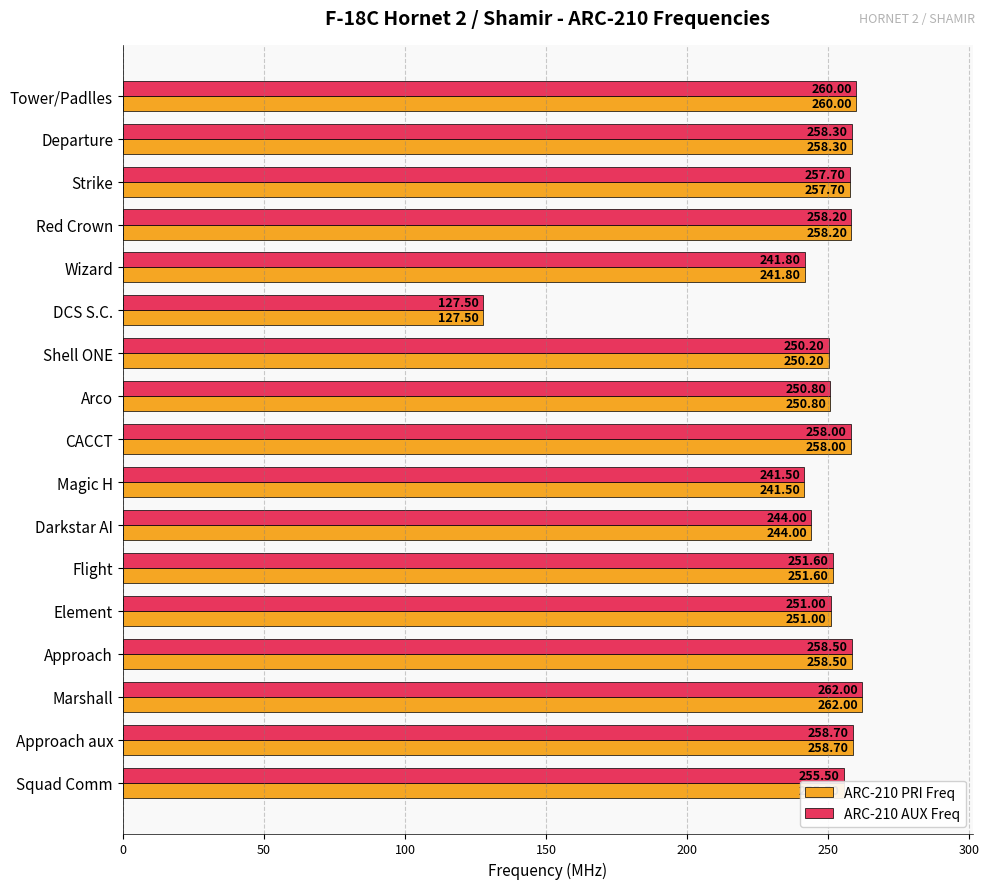

At how many categories does at least one series exceed 184?

16